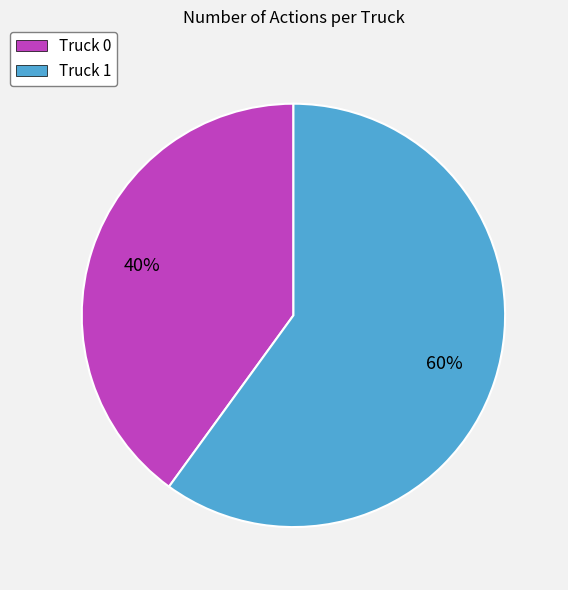

What percentage is the Truck 0 slice, to the nearest percent?

40%